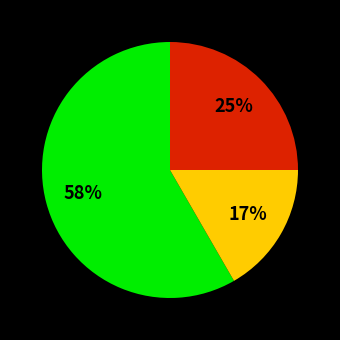

Is there a majority slice in this chart?

Yes